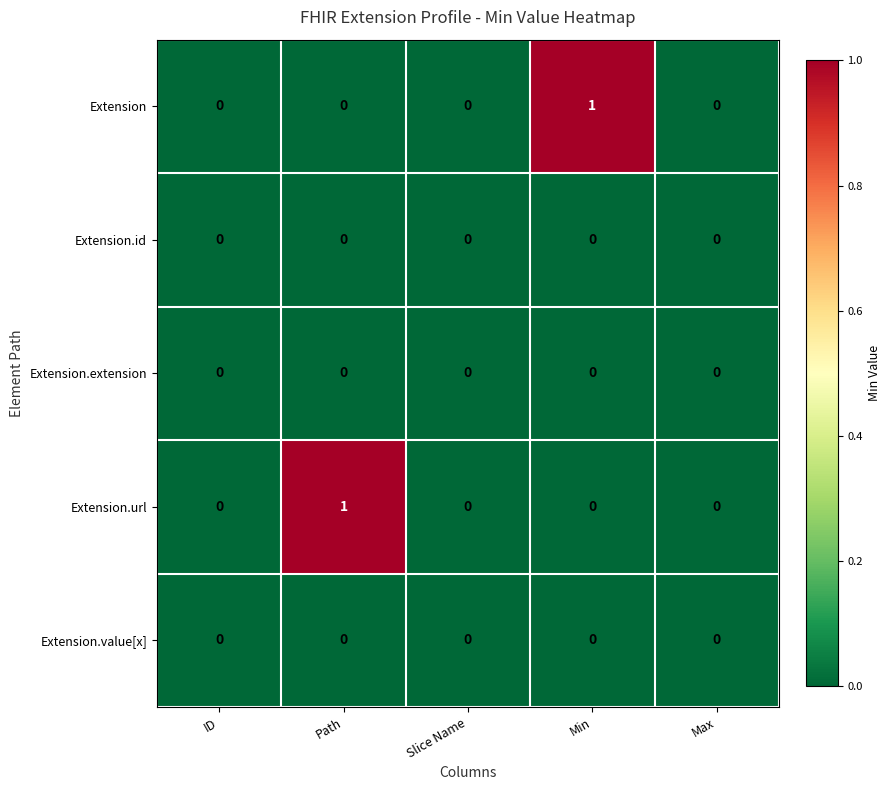

The value of Extension.url at Path is 1. True or false?

True